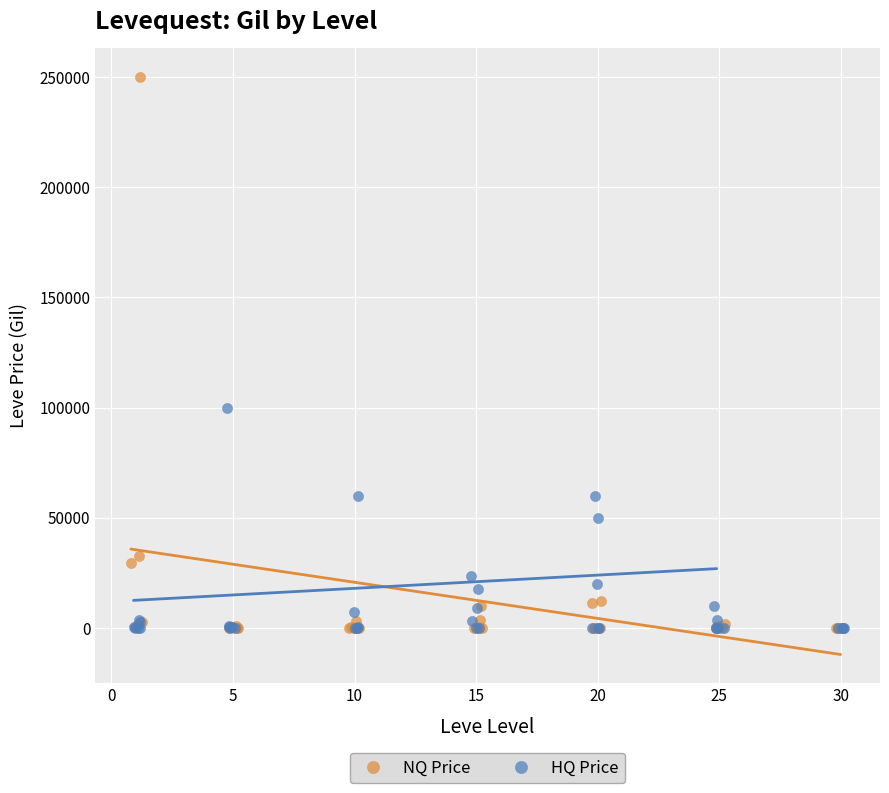

What are all the series names shown in the legend?

NQ Price, HQ Price